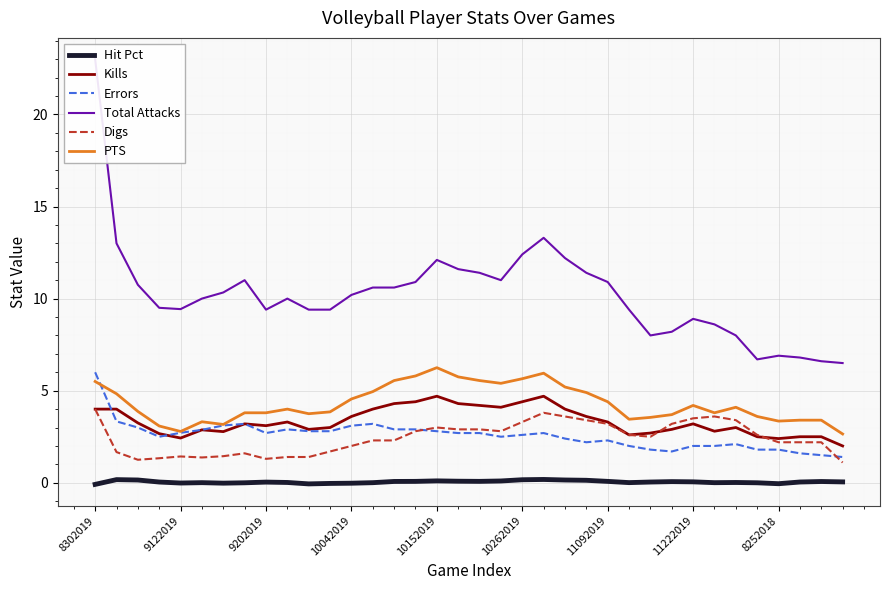

What is the maximum value shown in the chart?

23.0